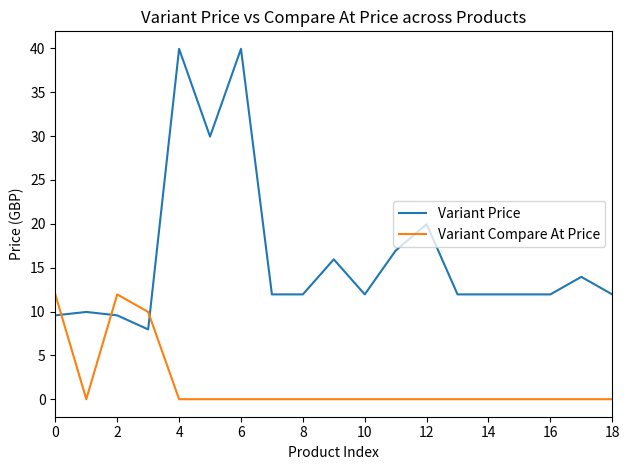

What is the difference between the maximum and minimum values in the Variant Price series?

32.0